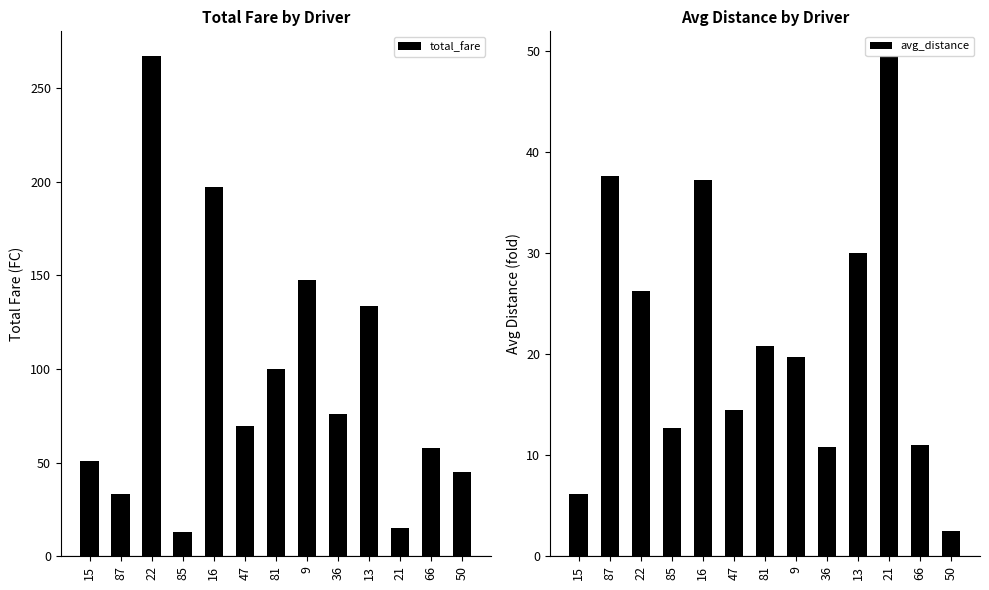

Where does the avg_distance series first go above 19?

87